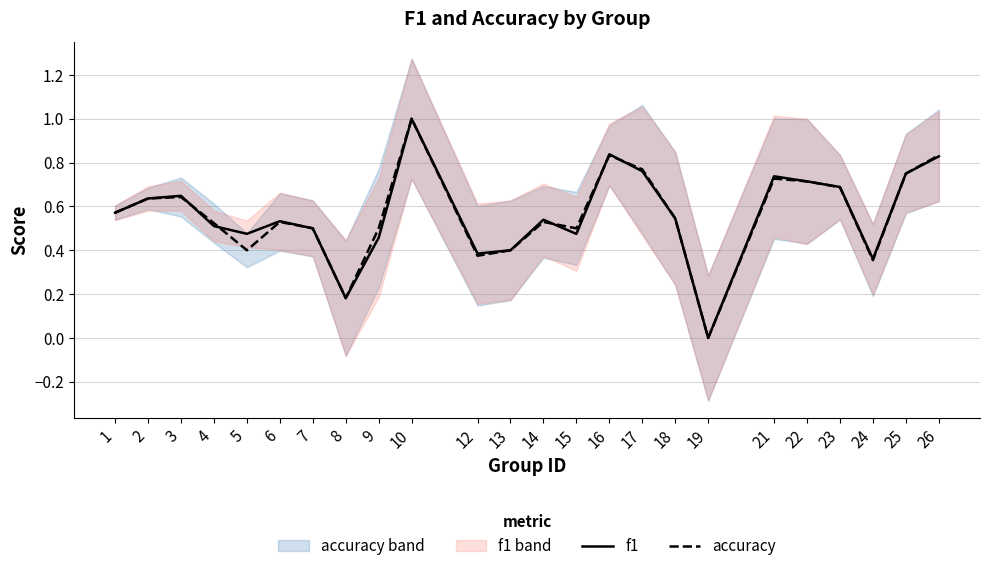

Is this an area chart (filled region under the line)?

No